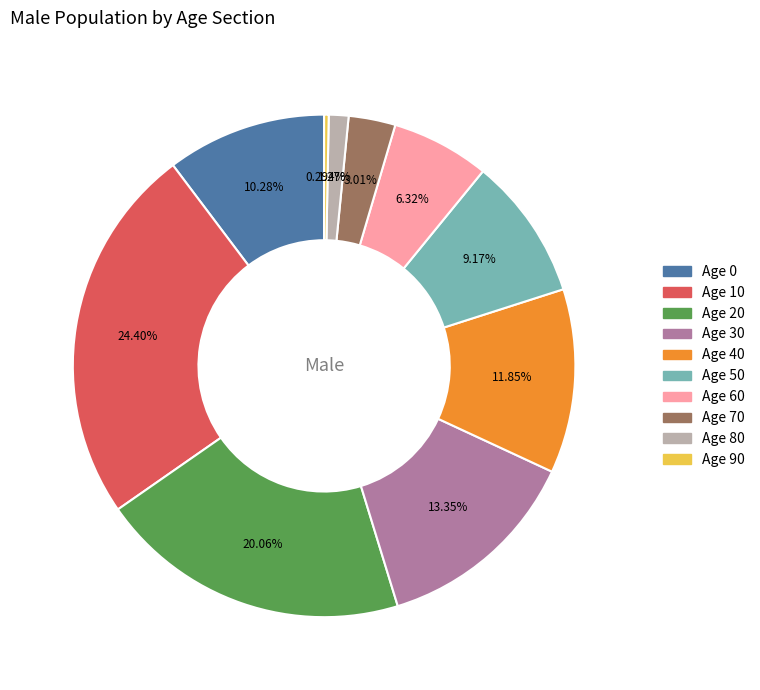

Does any single category account for the majority?

No